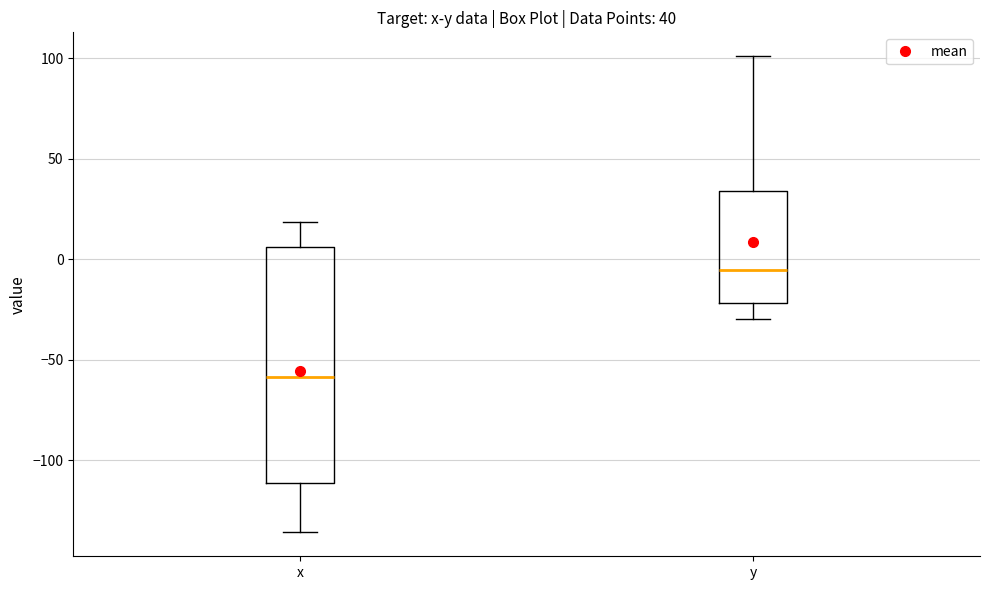

Which box's median line is the highest?

y